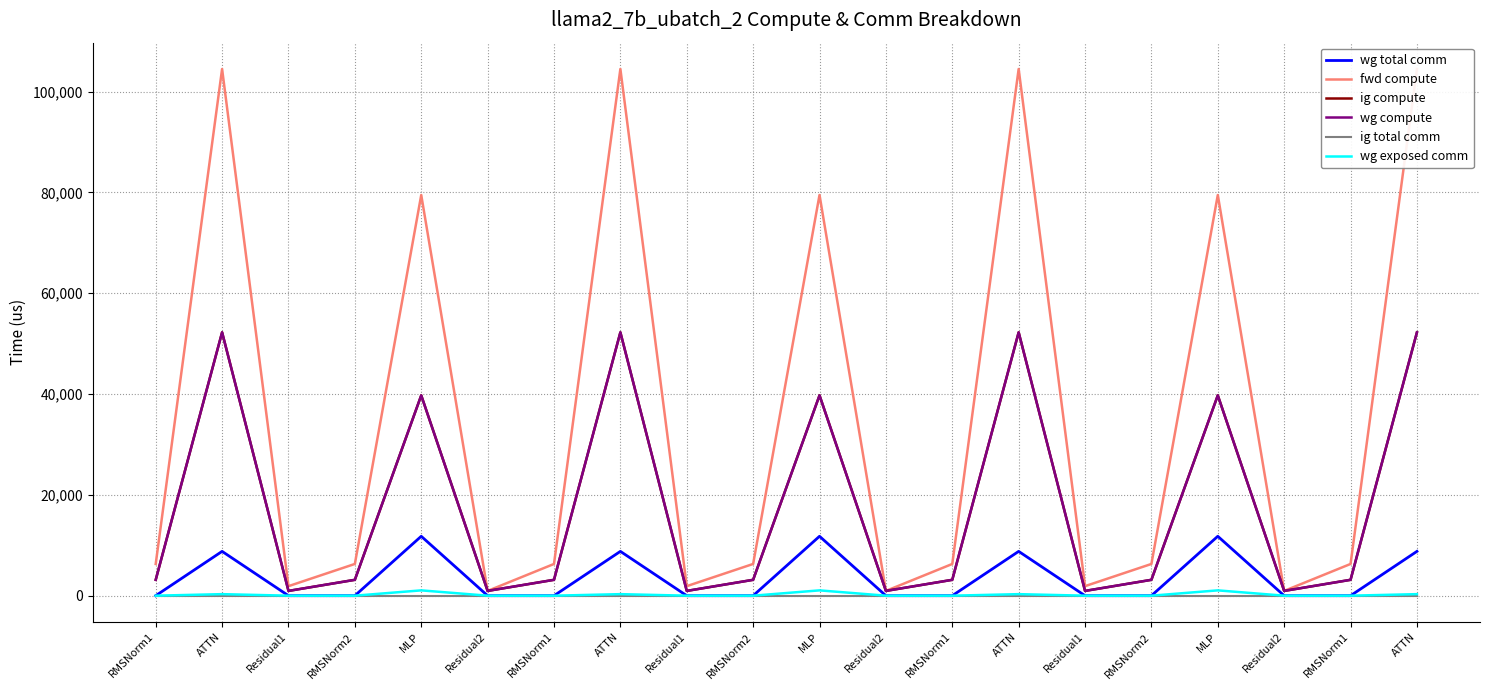

What is the difference between the wg exposed comm values at MLP and RMSNorm1?

1053.3